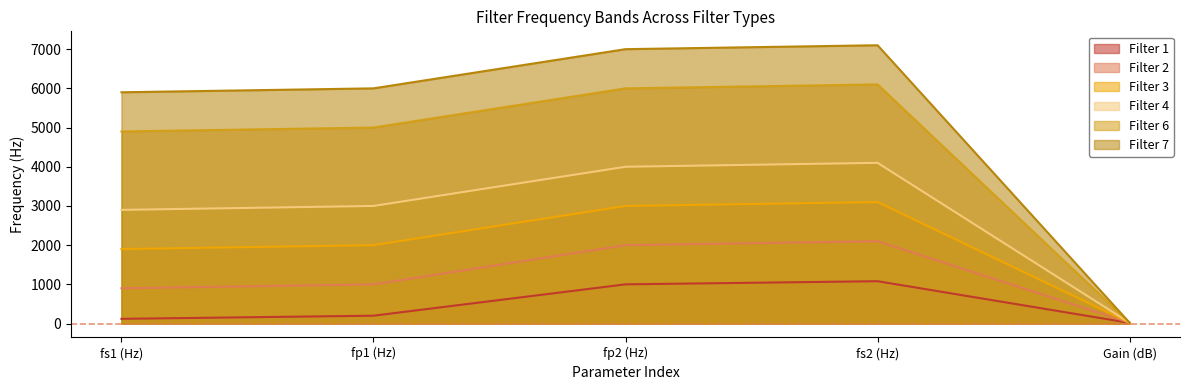

What is the spread (max minus min) of values at fp1 (Hz)?

5800.0